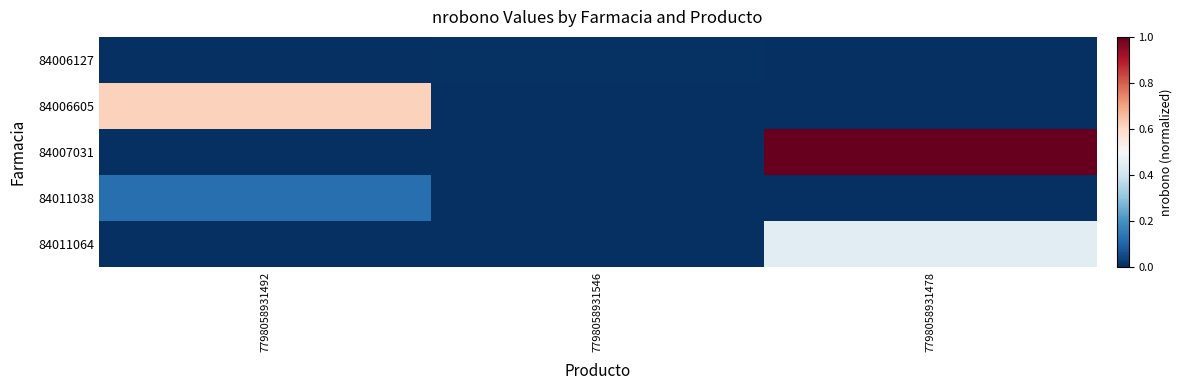

Which series has the largest range (max minus min)?

84007031